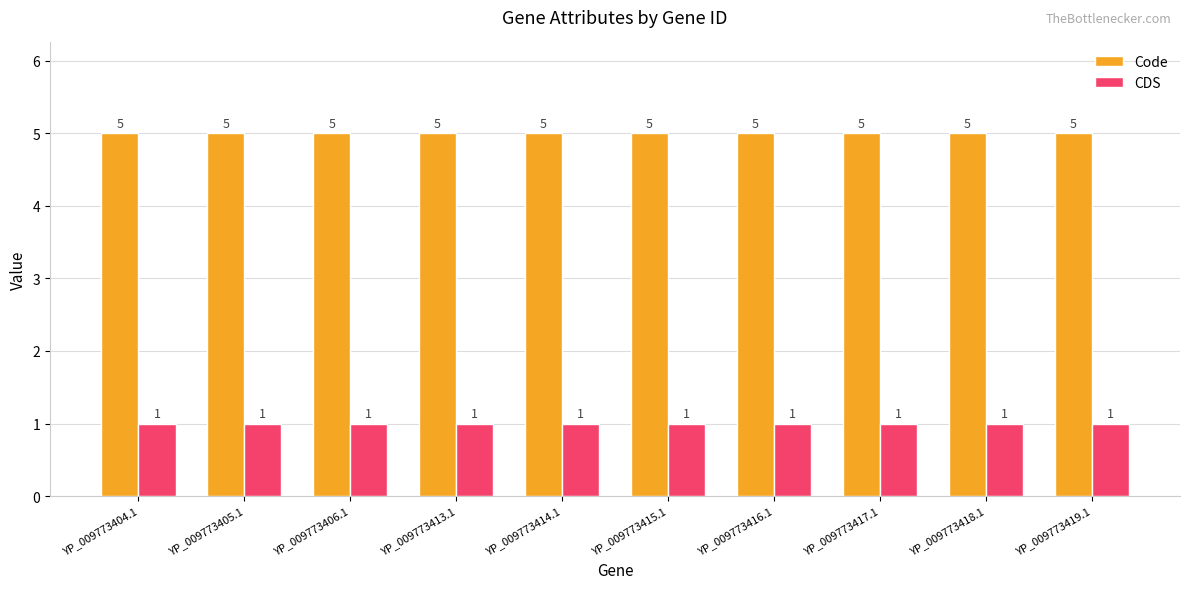

What is the value of the CDS bar at the 5th from the left?

1